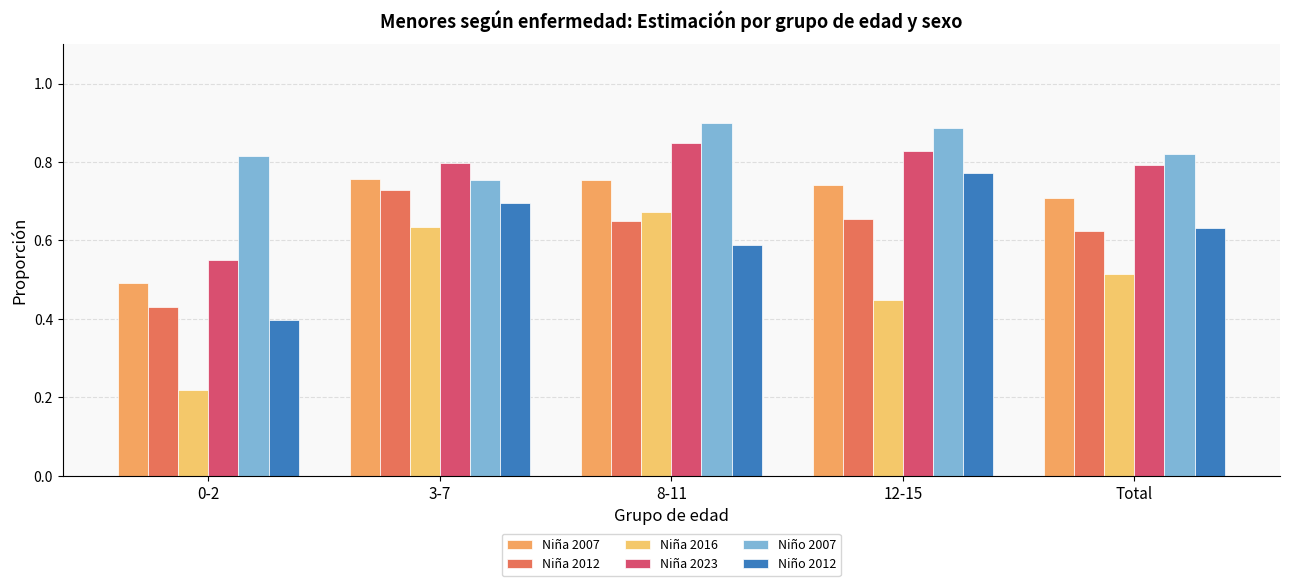

Reading left to right, list all the values displayed in this chart.

Niña 2007: 0-2=0.5	3-7=0.8	8-11=0.8	12-15=0.7	Total=0.7
Niña 2012: 0-2=0.4	3-7=0.7	8-11=0.6	12-15=0.7	Total=0.6
Niña 2016: 0-2=0.2	3-7=0.6	8-11=0.7	12-15=0.4	Total=0.5
Niña 2023: 0-2=0.6	3-7=0.8	8-11=0.8	12-15=0.8	Total=0.8
Niño 2007: 0-2=0.8	3-7=0.8	8-11=0.9	12-15=0.9	Total=0.8
Niño 2012: 0-2=0.4	3-7=0.7	8-11=0.6	12-15=0.8	Total=0.6